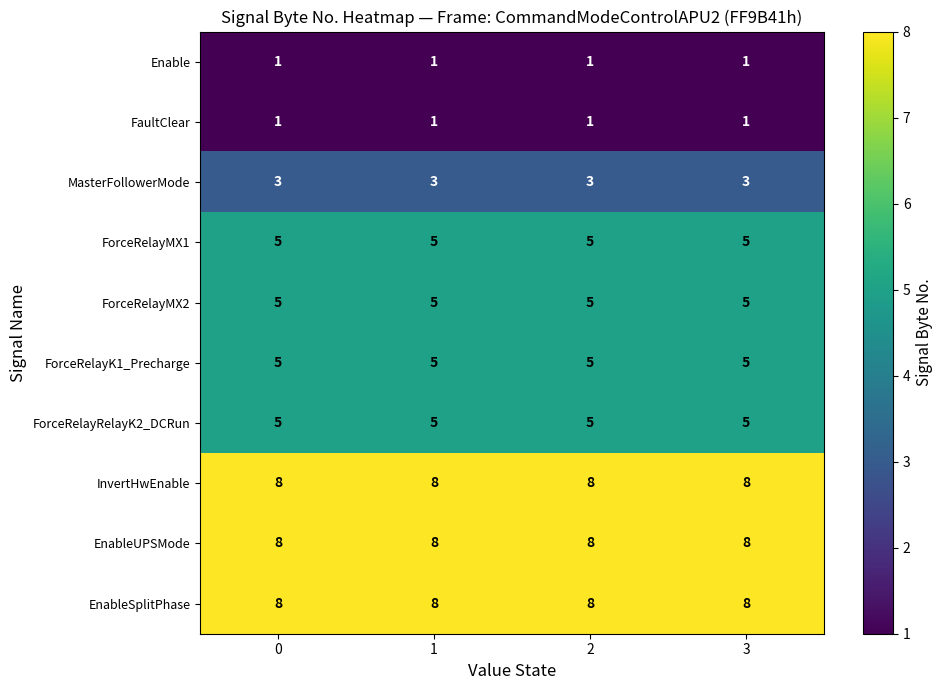

What is the greatest value displayed?

8